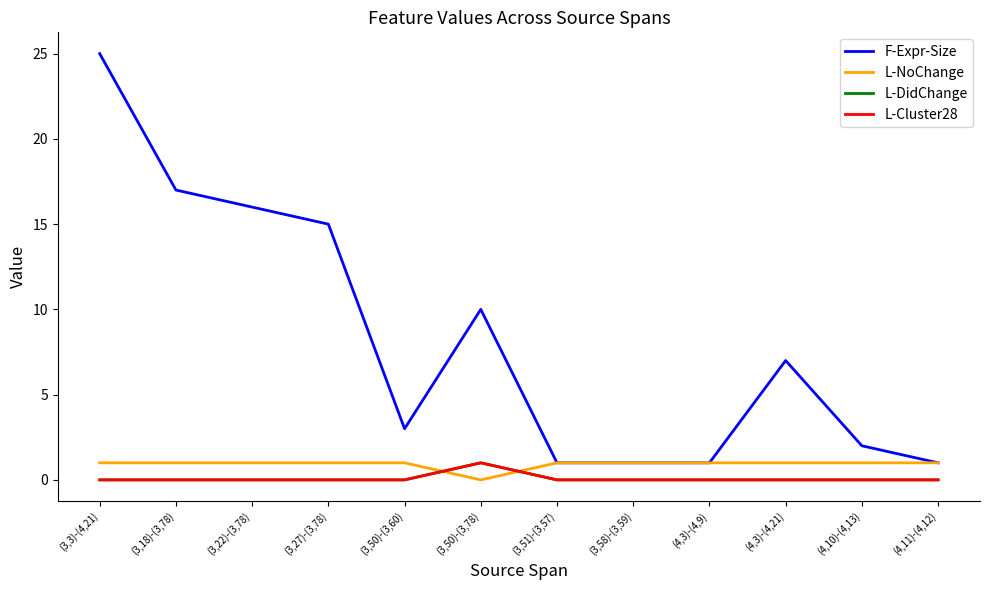

True or false: L-DidChange and L-Cluster28 intersect in this chart.

False